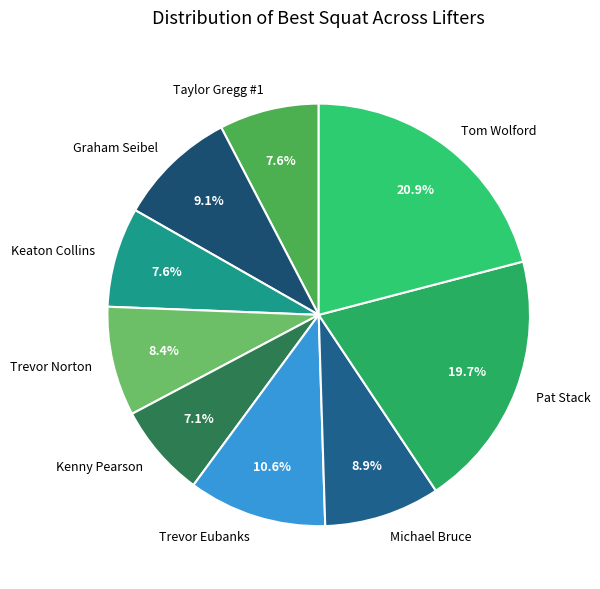

What percentage is NOT represented by Trevor Eubanks?

89.4%